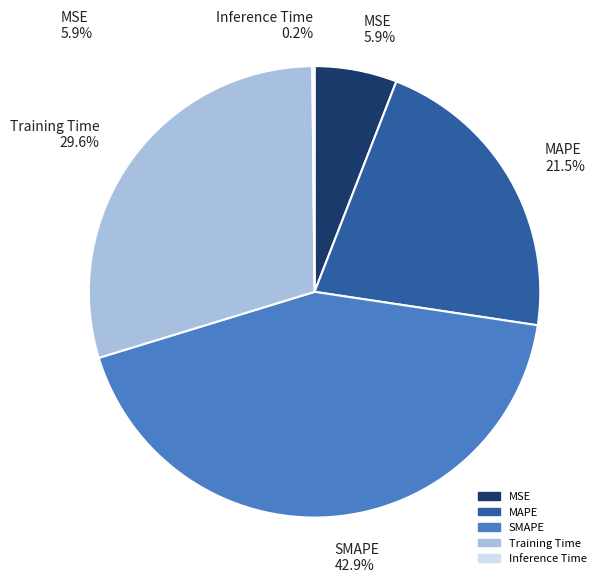

How much of the chart is everything except SMAPE?

57.1%